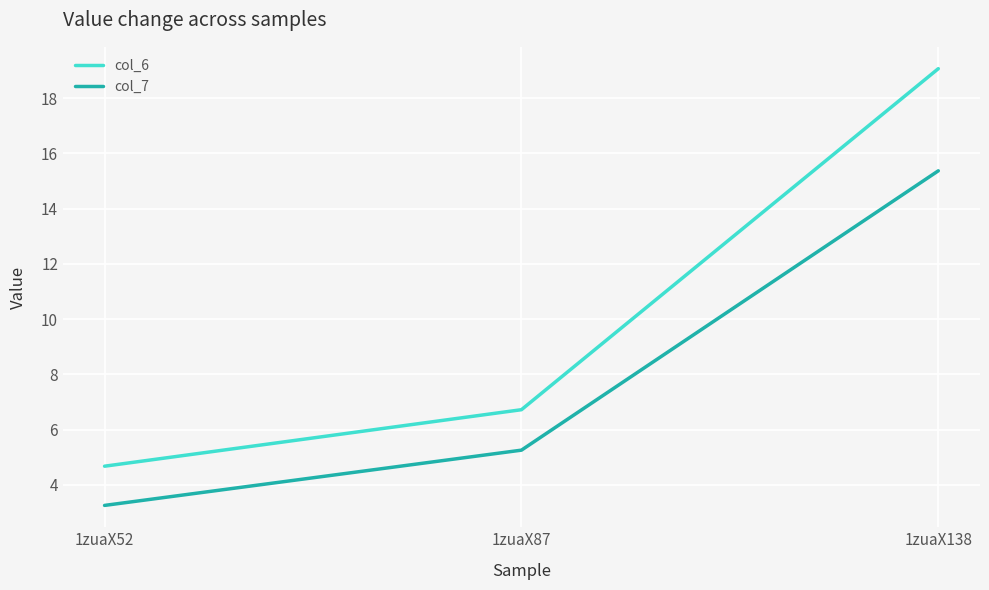

Read the col_6 value at 1zuaX52.

4.7